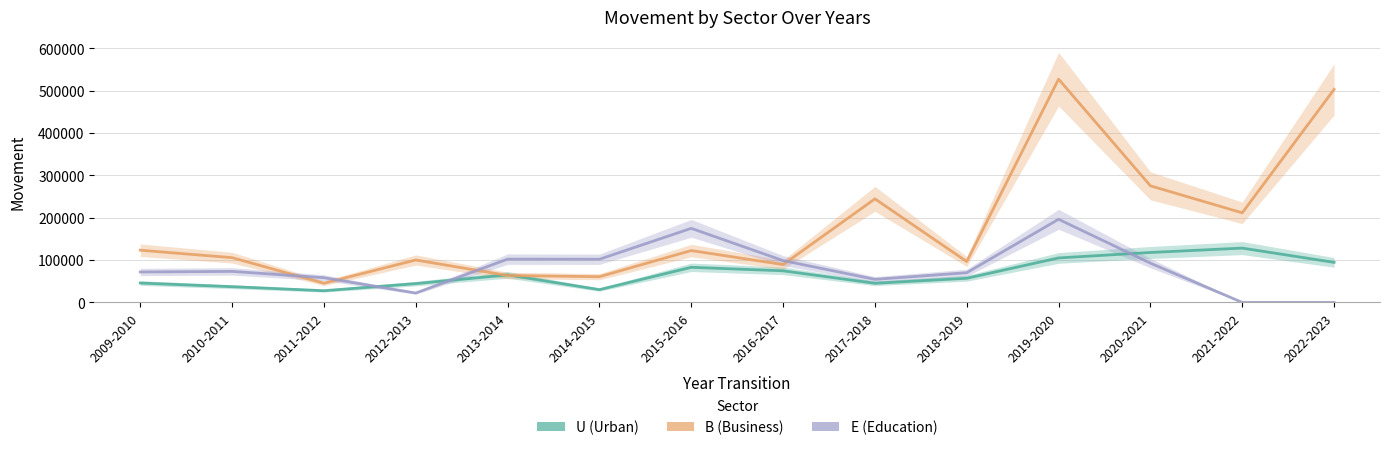

True or false: B and E cross at least once.

True